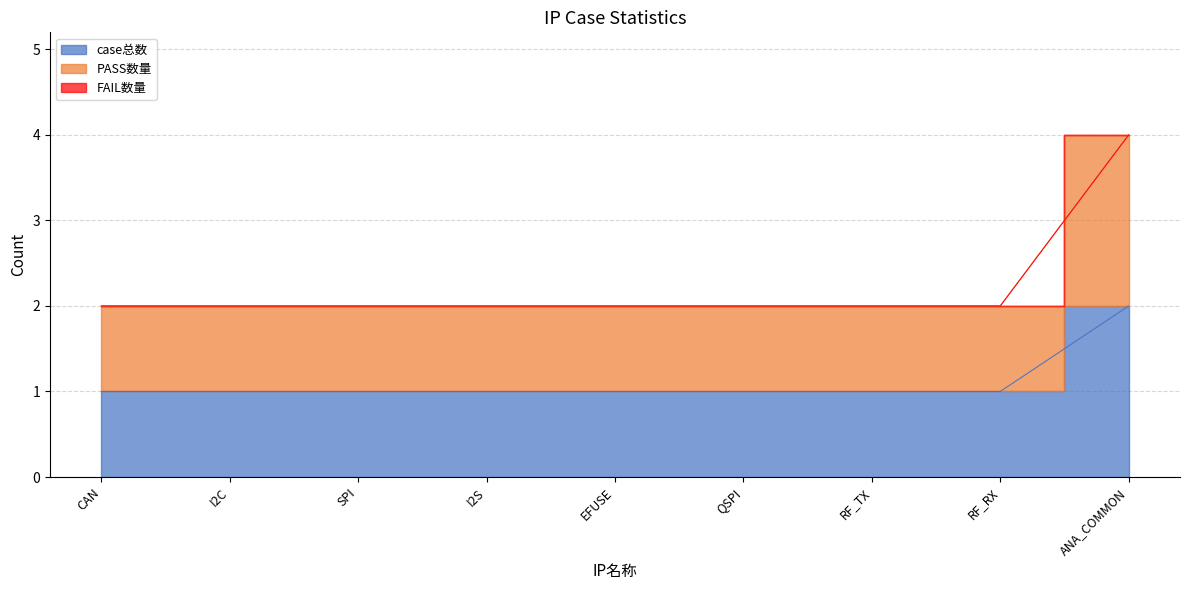

What position from the right is I2C?

8